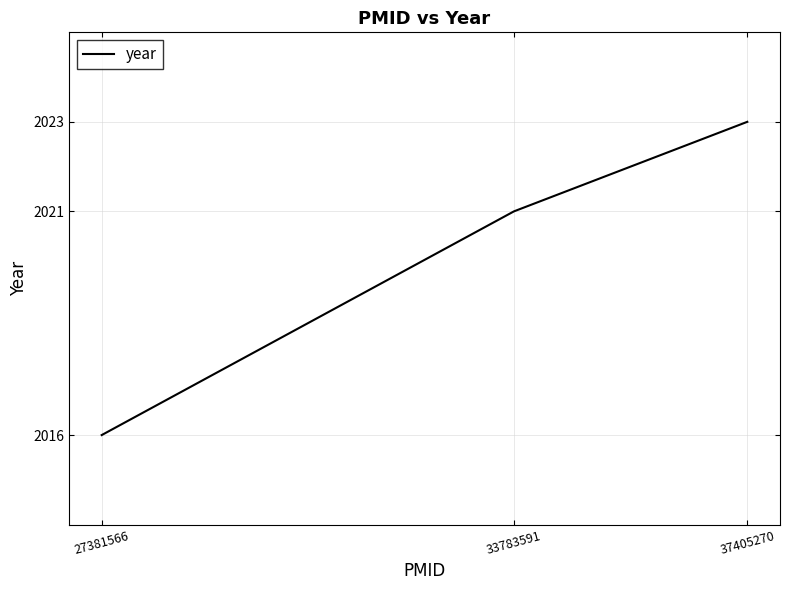

Reading left to right, what are all the values shown in this chart?

27381566=2016	33783591=2021	37405270=2023